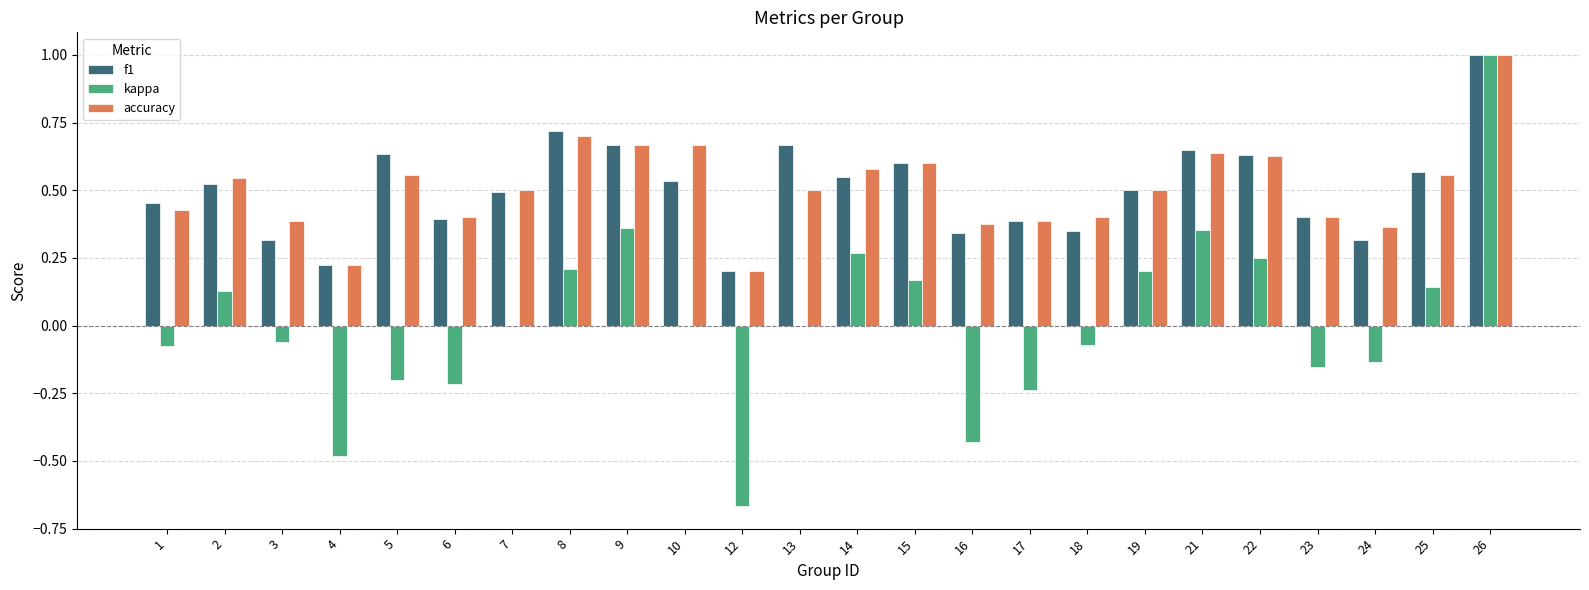

Between 1 and 13, which series saw the biggest shift?

f1